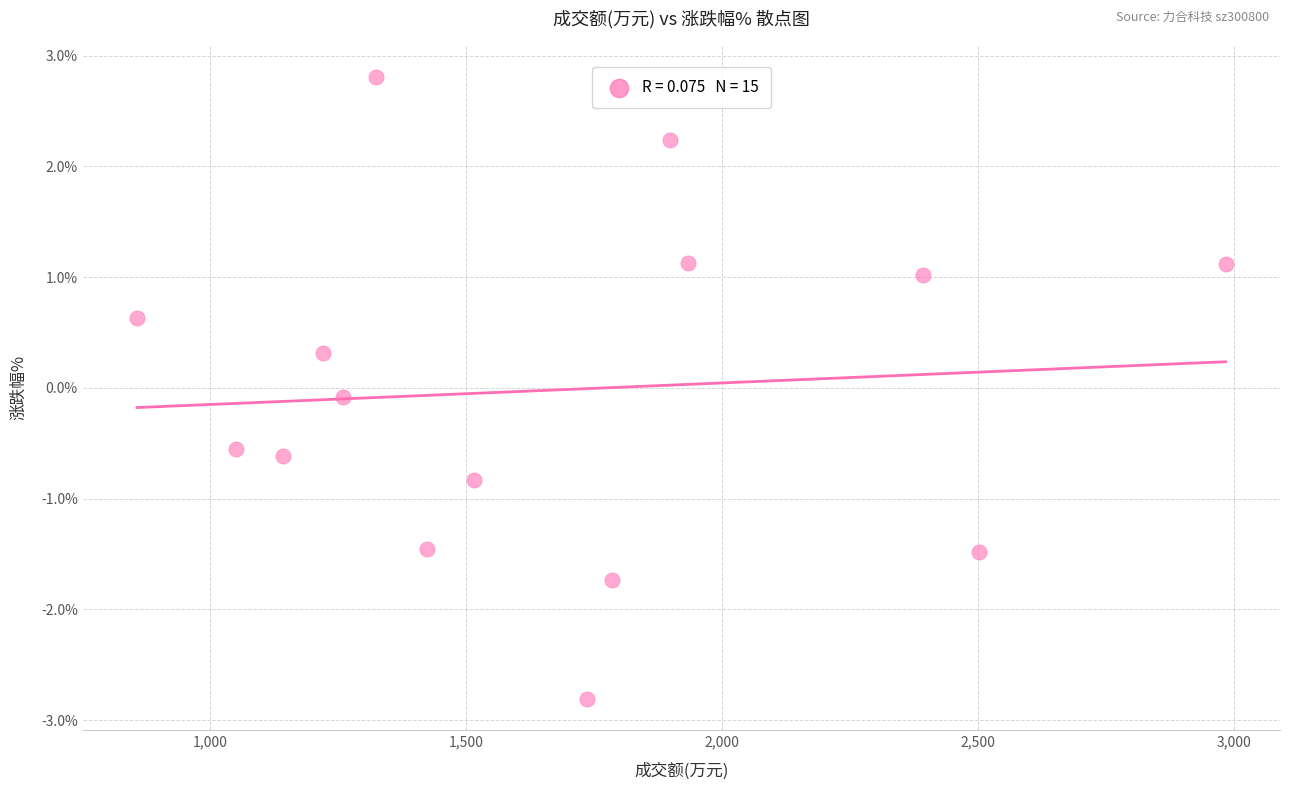

What is the range of Y values (max minus min)?

5.6